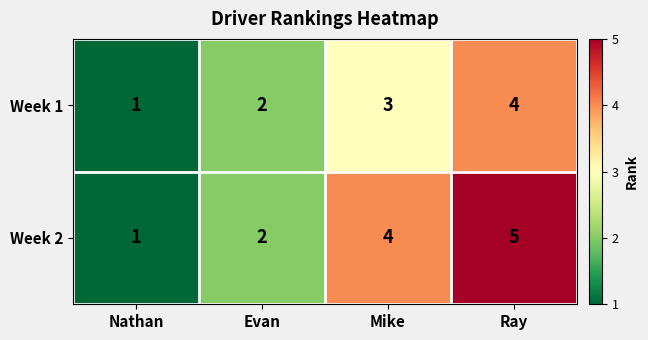

The Week 2 series shows 5 at Ray. True or false?

True